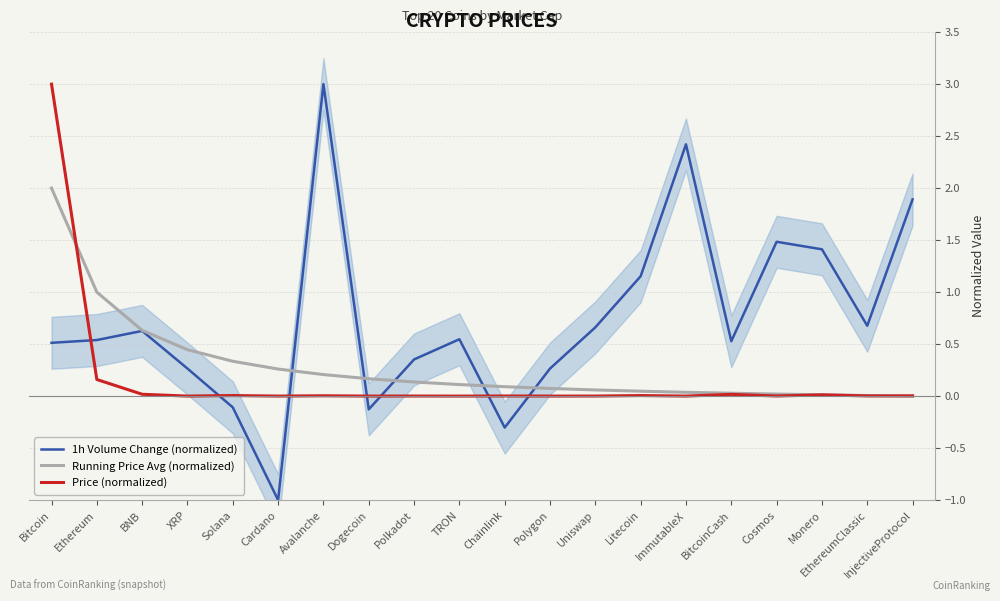

Rank the series by their maximum value, from lowest to highest.

Running Price Avg (normalized), 1h Volume Change (normalized), Price (normalized)